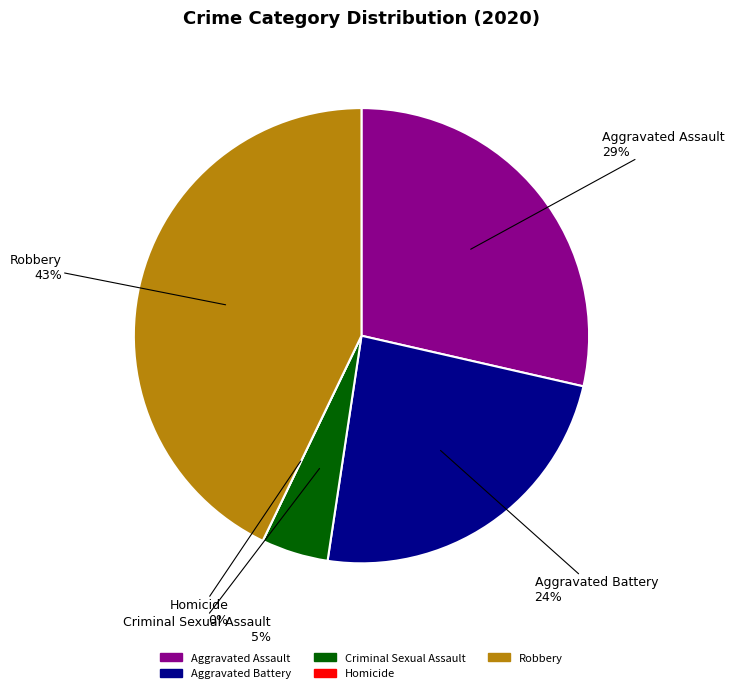

To the nearest percent, what is the difference between the largest and smallest slice percentages?

43%